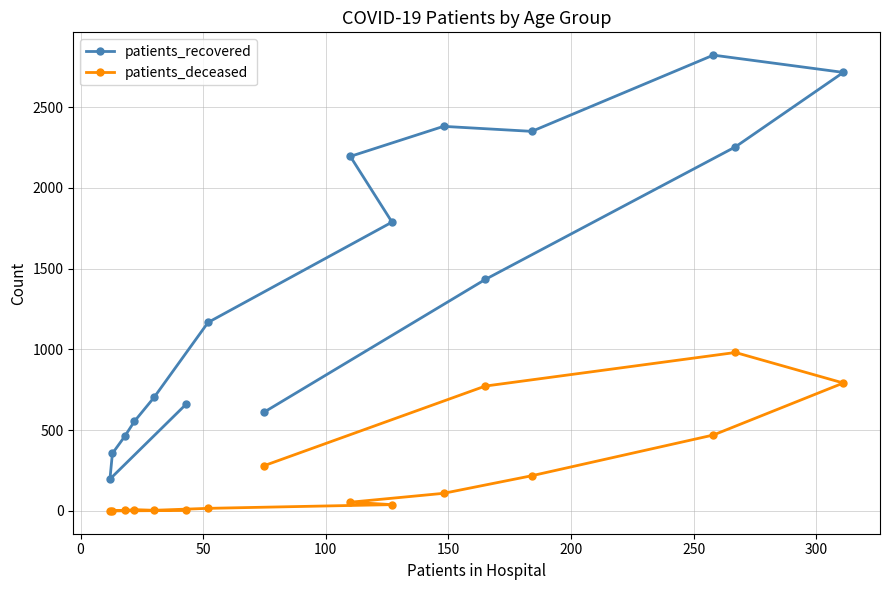

What is the sum of all patients_deceased values?

3753